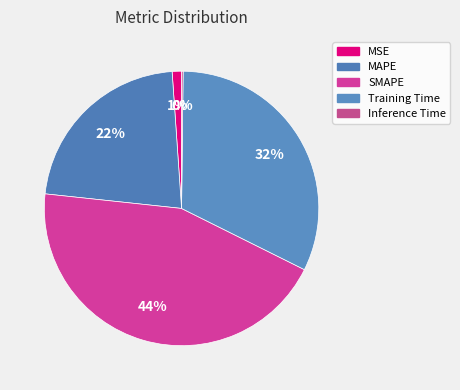

Count the number of slices in the pie.

5